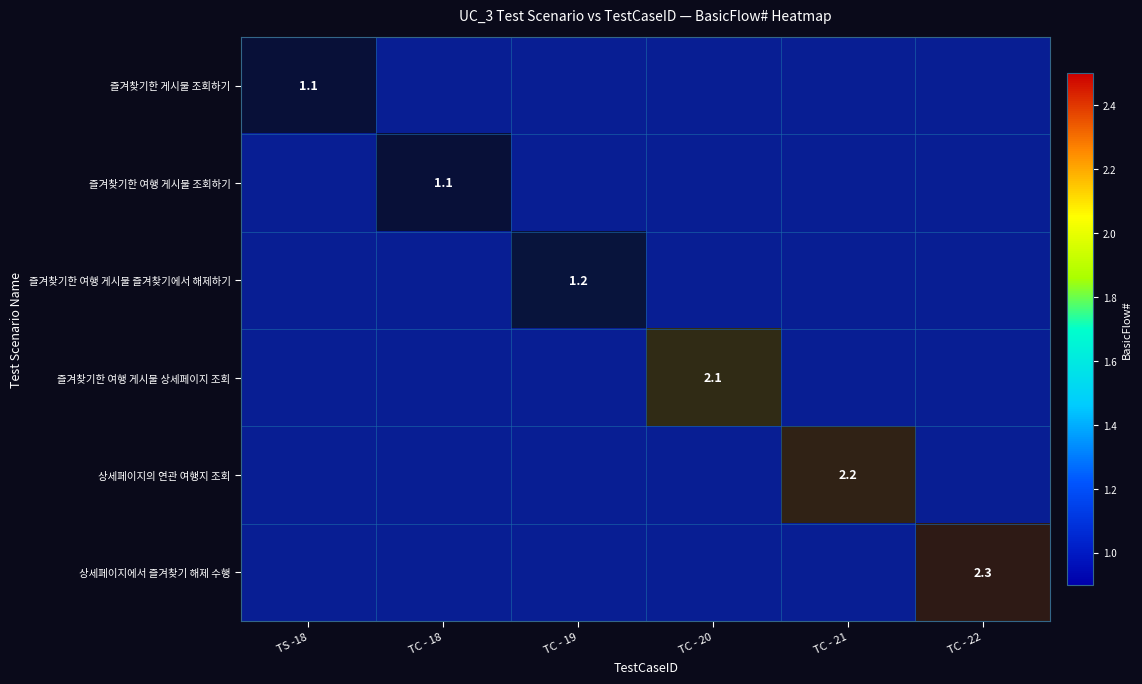

What is the spread (max minus min) of values at TC - 22?

1